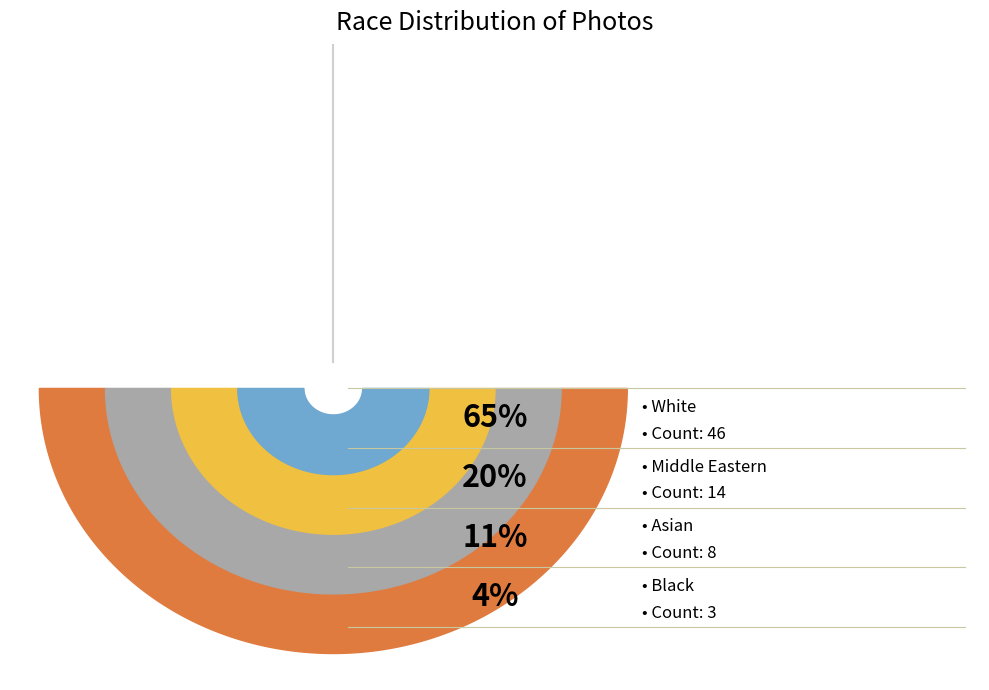

Count the number of slices in the pie.

4